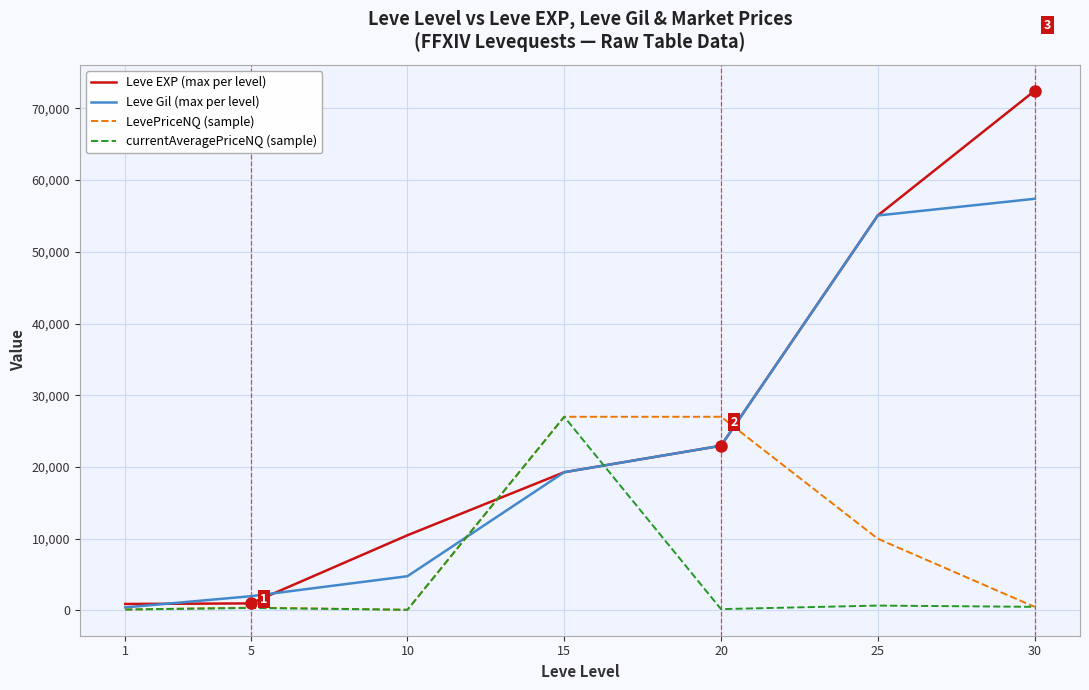

At which label is Leve Gil (max per level) closest to 28905?

20